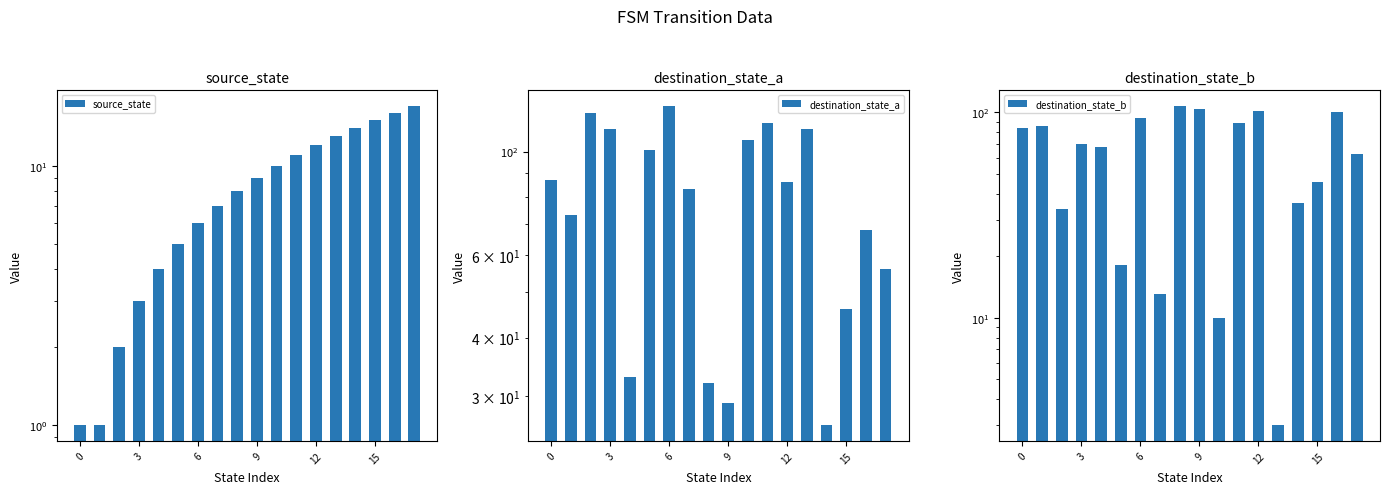

What is the difference between the maximum and minimum values in the destination_state_a series?

99